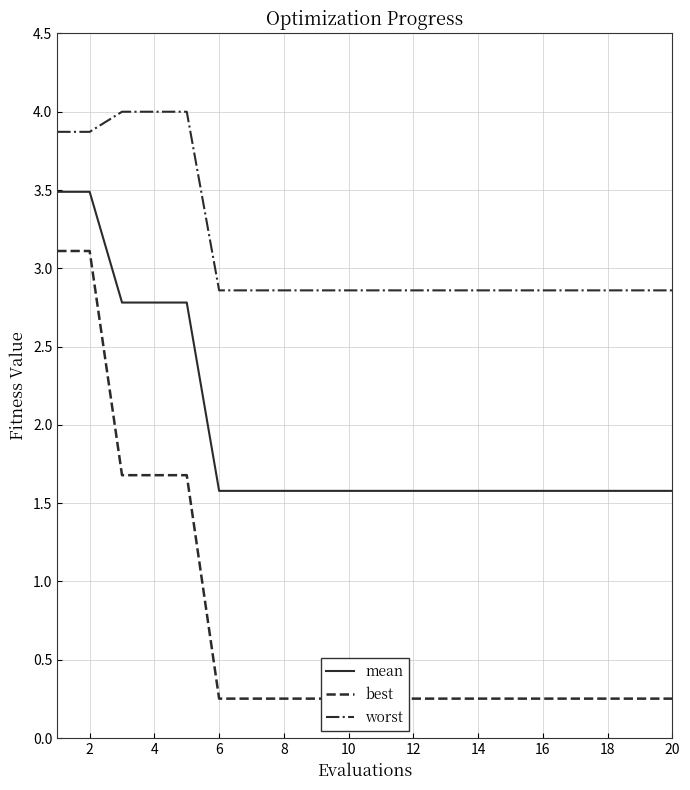

Rank the series by their average value, from highest to lowest.

worst, mean, best